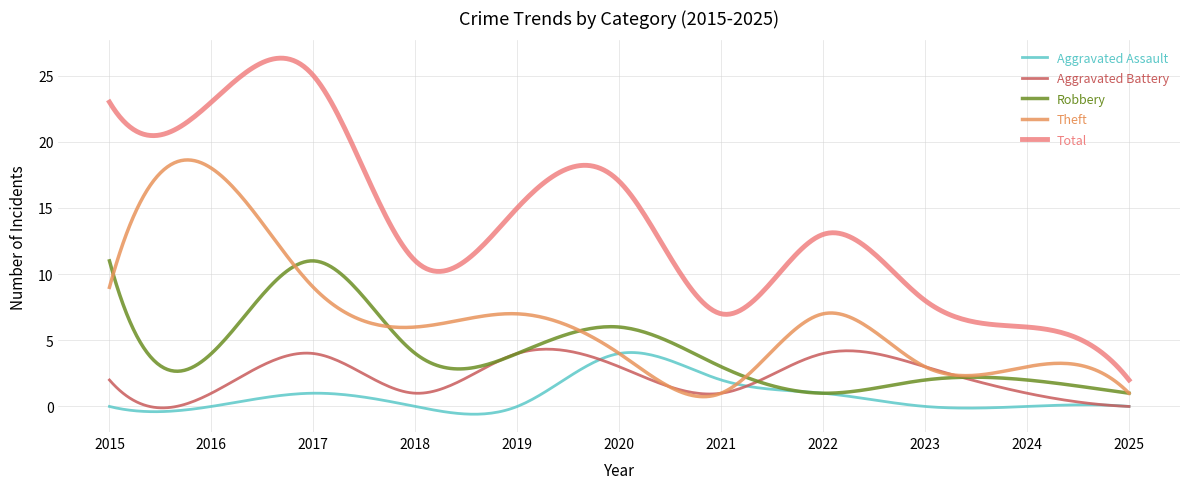

What is the maximum value for Aggravated Assault?

4.1